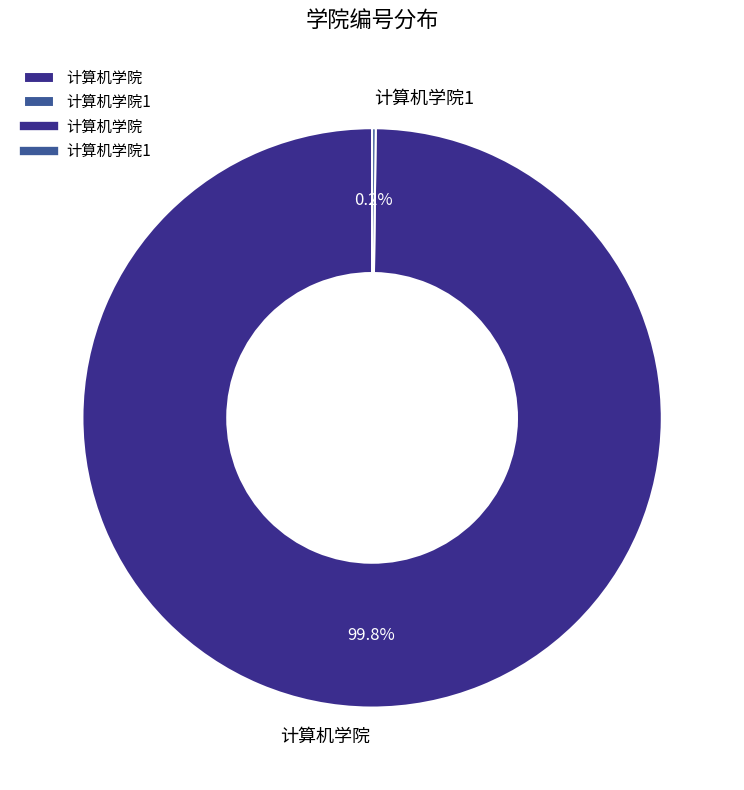

To the nearest percent, what is the average slice percentage?

50%